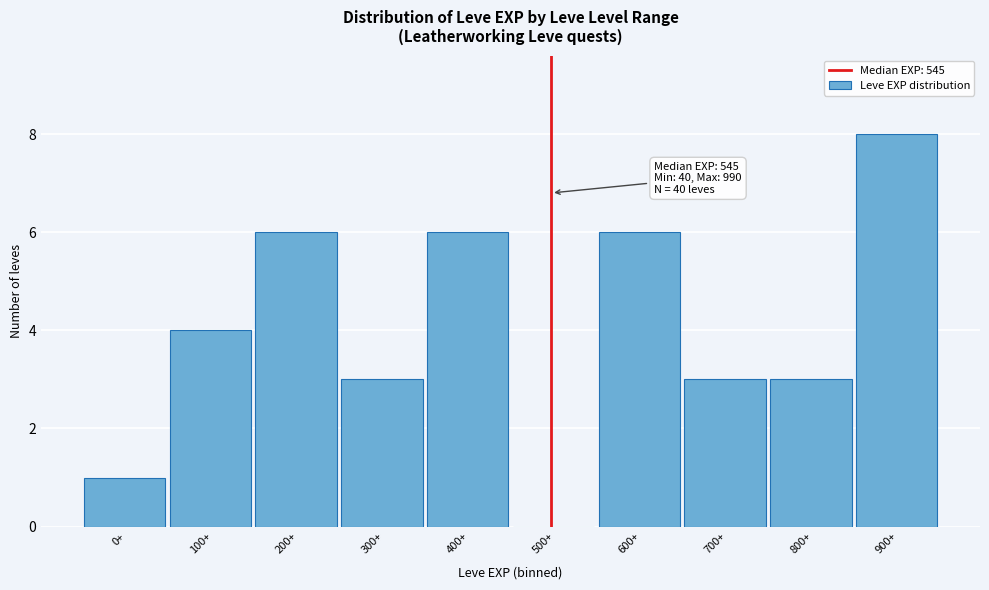

Reading right to left, list all the values displayed in this chart.

900+=8	800+=3	700+=3	600+=6	500+=0	400+=6	300+=3	200+=6	100+=4	0+=1